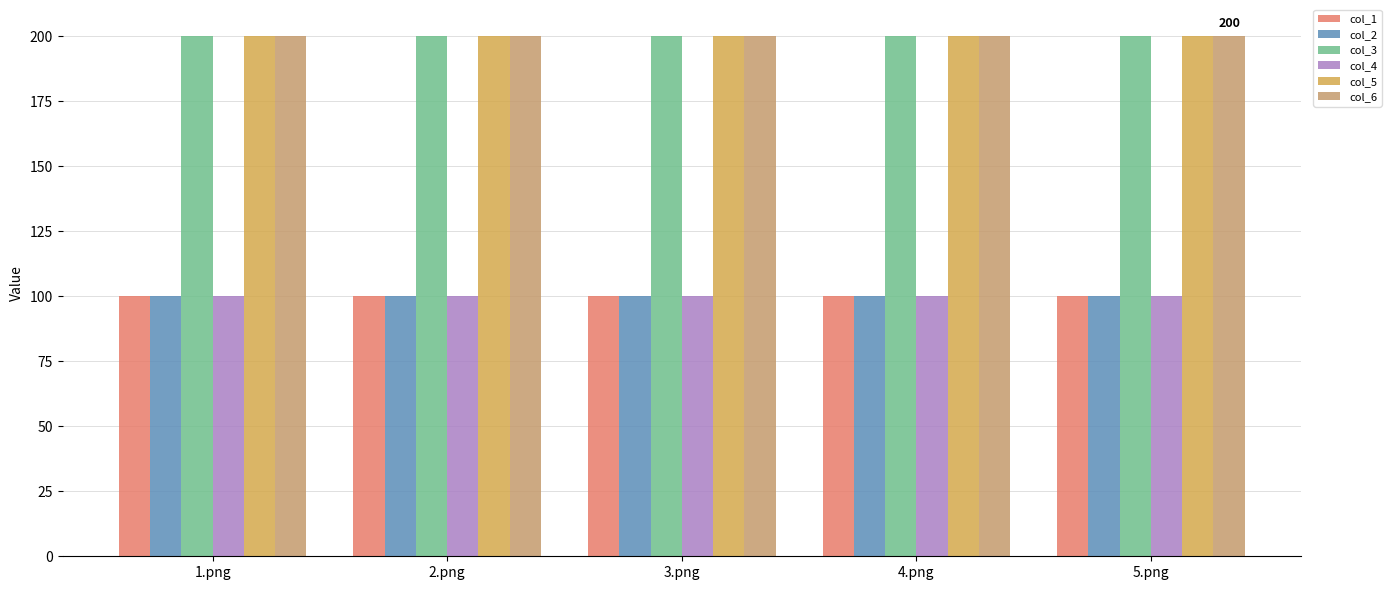

True or false: col_5 has a value of 98 at 1.png.

False